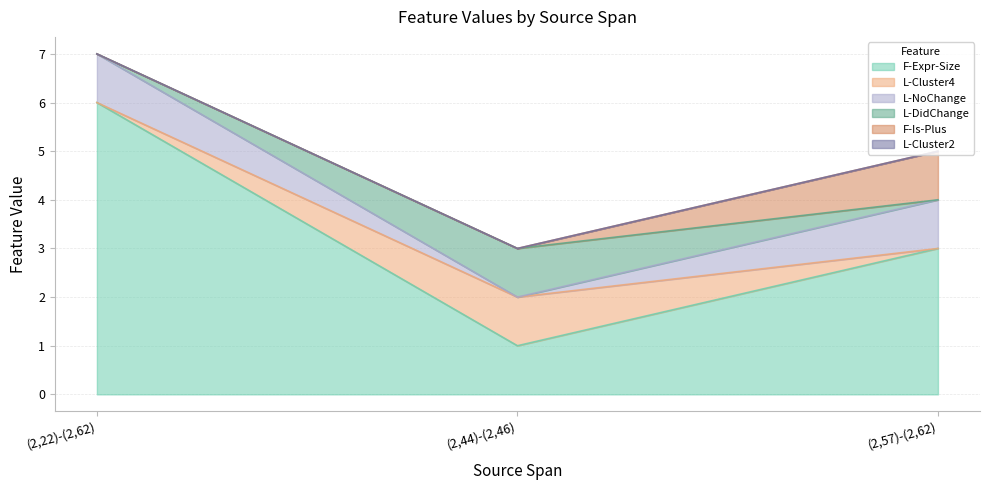

Reading left to right, what are all the values shown in this chart?

F-Expr-Size: (2,22)-(2,62)=6	(2,44)-(2,46)=1	(2,57)-(2,62)=3
L-Cluster4: (2,22)-(2,62)=0	(2,44)-(2,46)=1	(2,57)-(2,62)=0
L-NoChange: (2,22)-(2,62)=1	(2,44)-(2,46)=0	(2,57)-(2,62)=1
L-DidChange: (2,22)-(2,62)=0	(2,44)-(2,46)=1	(2,57)-(2,62)=0
F-Is-Plus: (2,22)-(2,62)=0	(2,44)-(2,46)=0	(2,57)-(2,62)=1
L-Cluster2: (2,22)-(2,62)=0	(2,44)-(2,46)=0	(2,57)-(2,62)=0